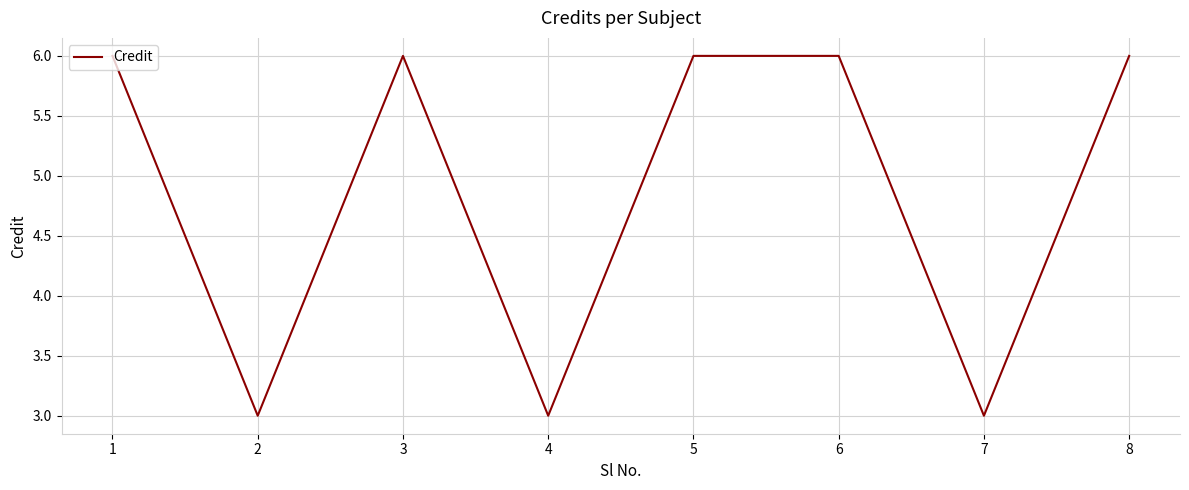

How many values are between 3 and 6?

8